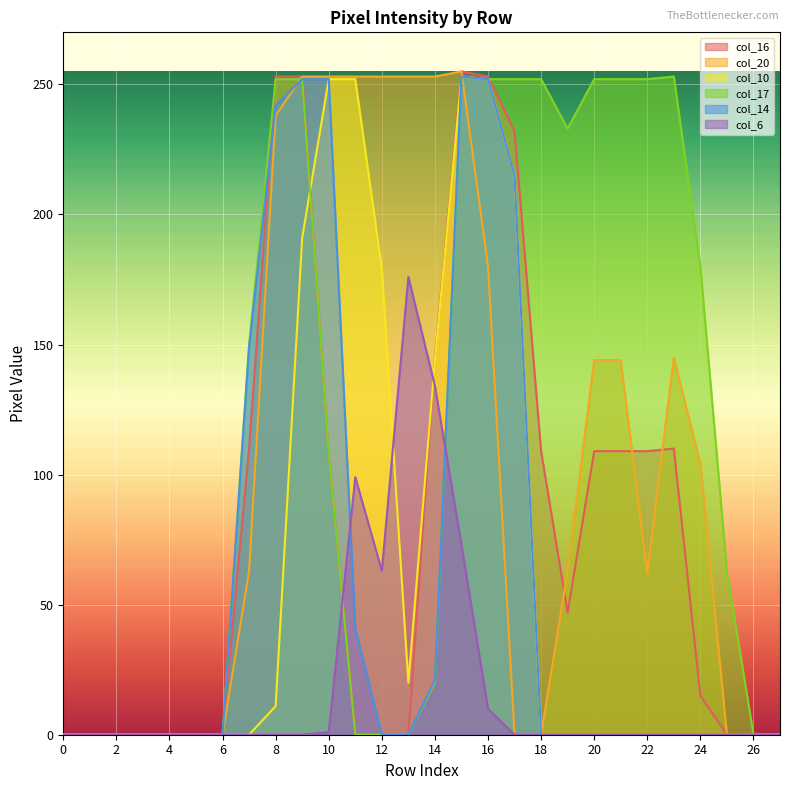

At how many categories does at least one series exceed 161?

17